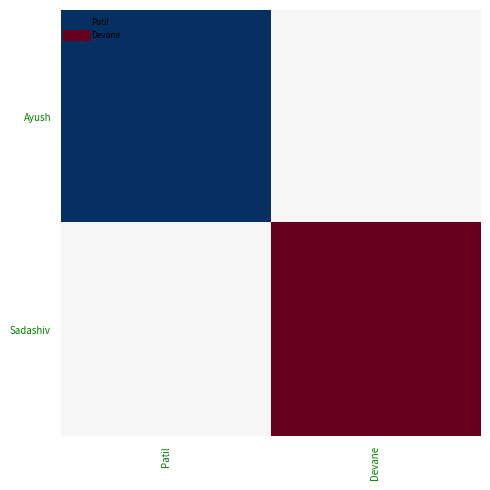

Which has a higher value, Patil or Devane?

Devane